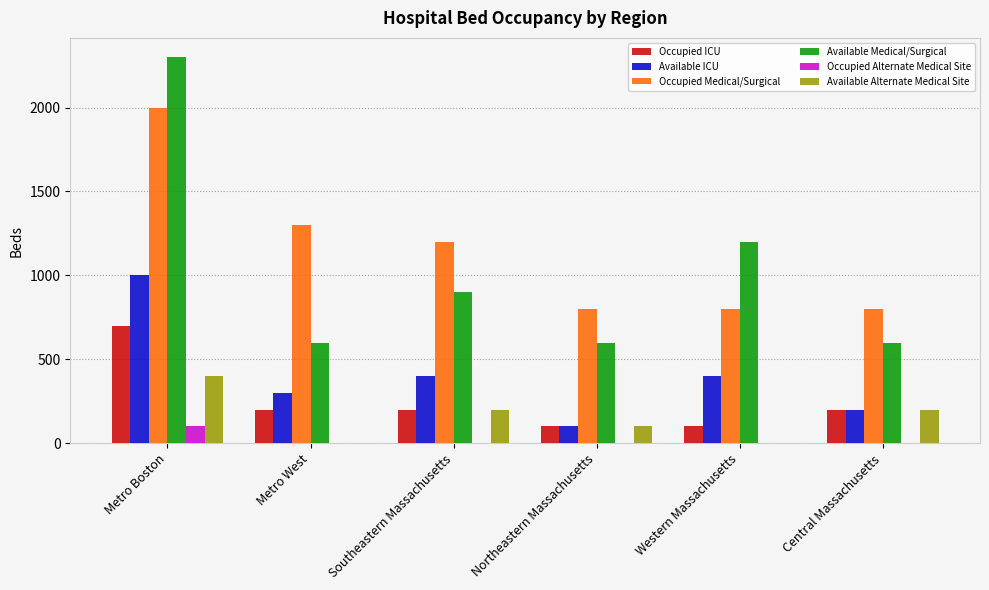

What are all the series names shown in the legend?

Occupied ICU, Available ICU, Occupied Medical/Surgical, Available Medical/Surgical, Occupied Alternate Medical Site, Available Alternate Medical Site